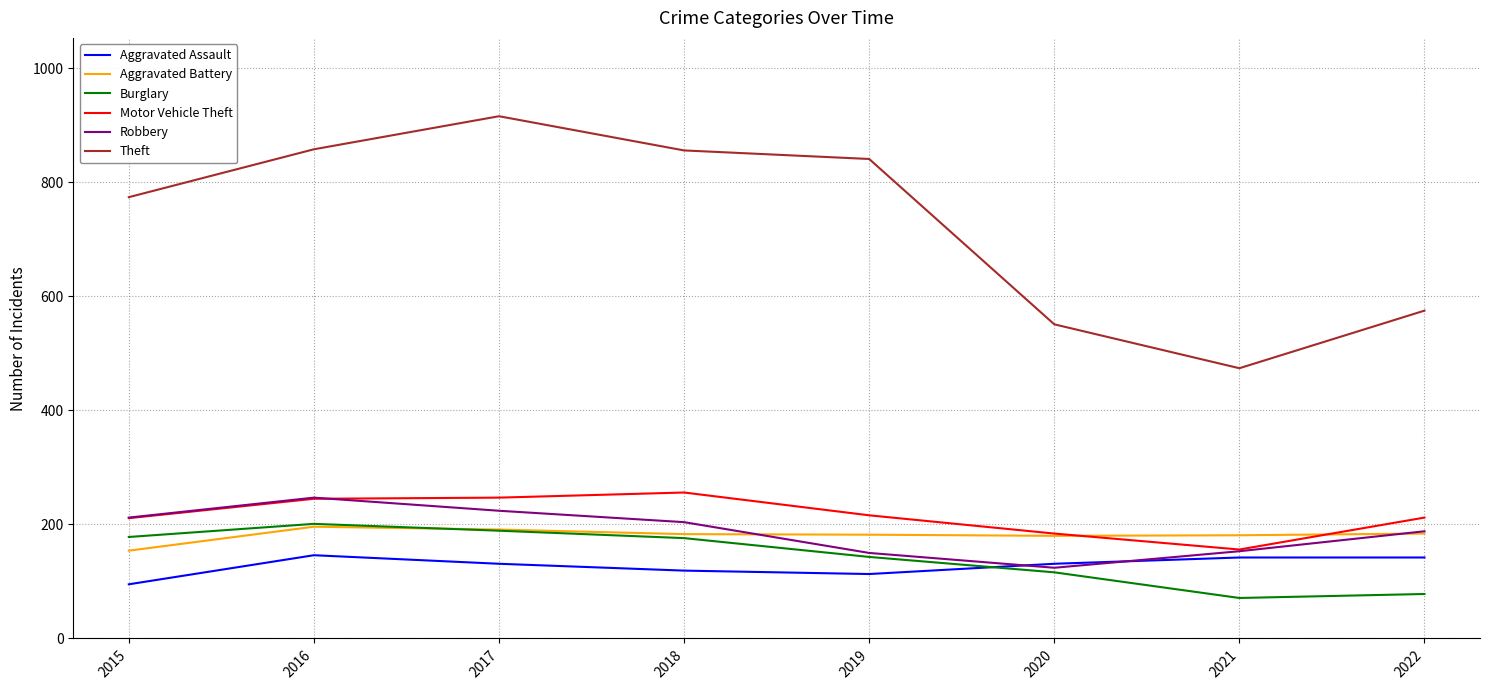

Which category has the highest value across all series?

2017